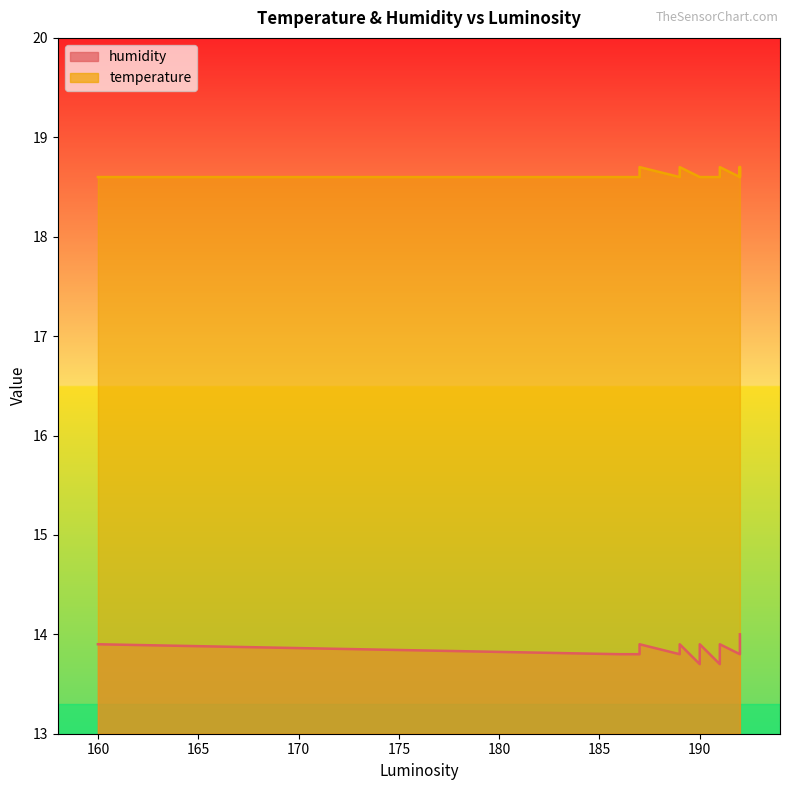

At how many categories does at least one series exceed 17?

40